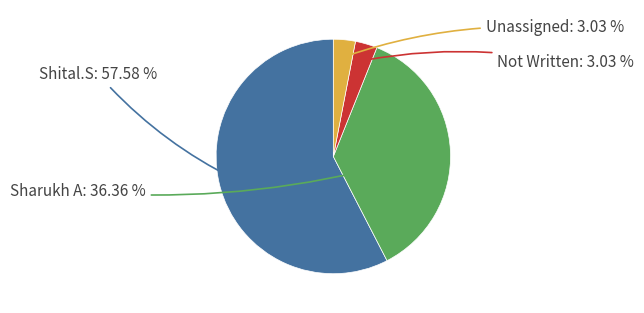

Which slice represents more than half of the pie?

Shital.S